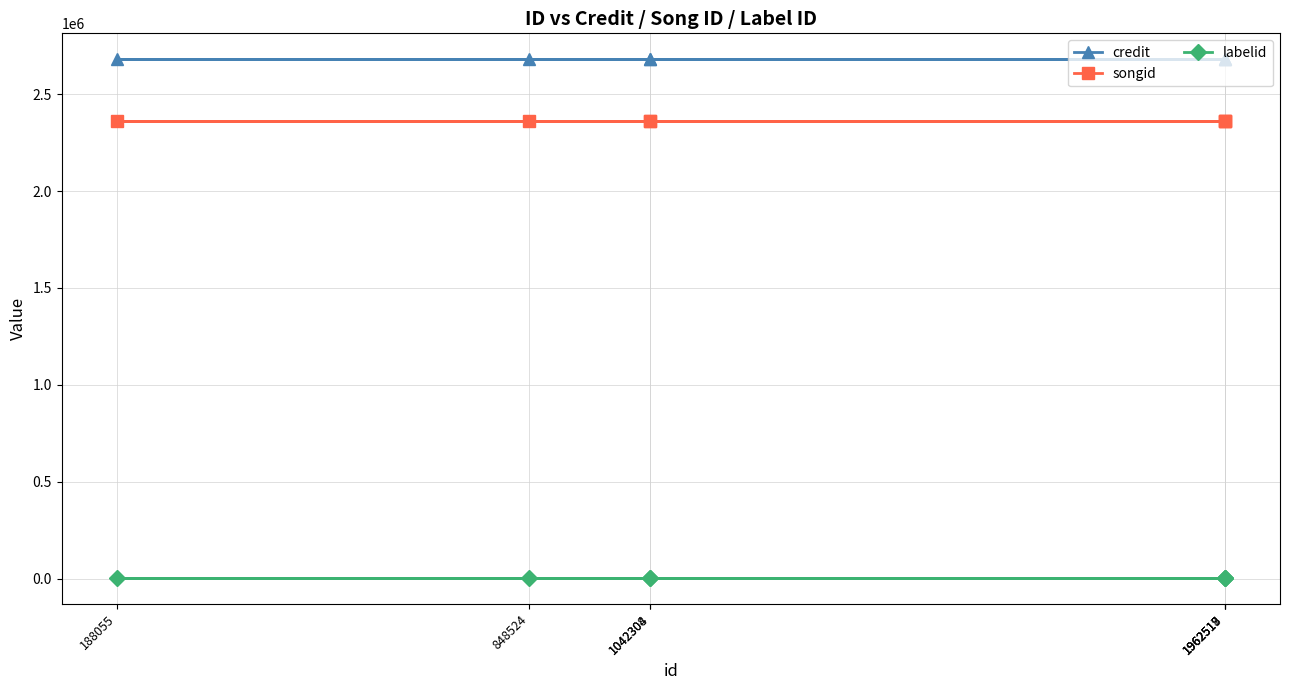

At how many categories does at least one series exceed 642640?

7